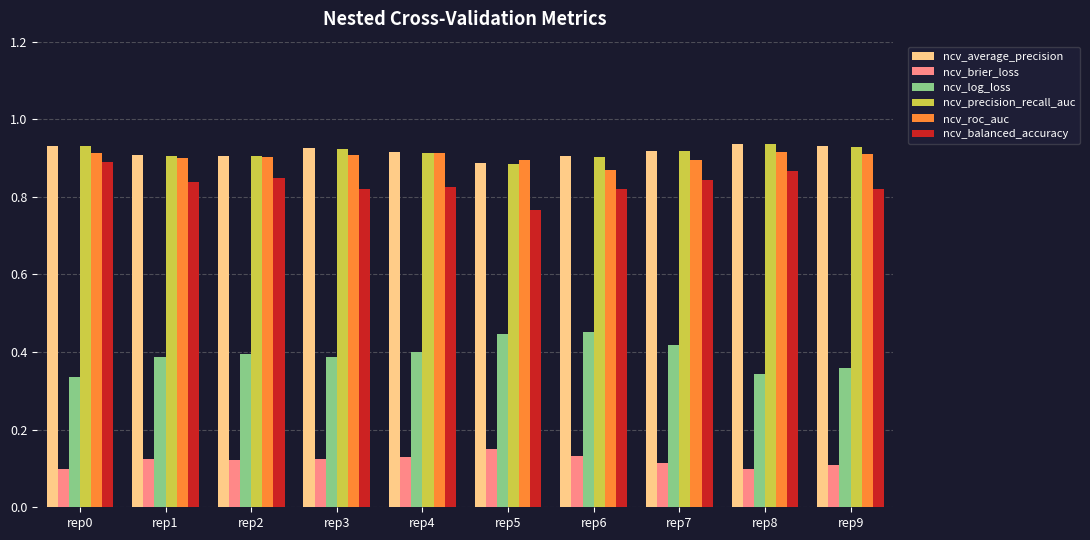

Count the number of data series in this chart.

6